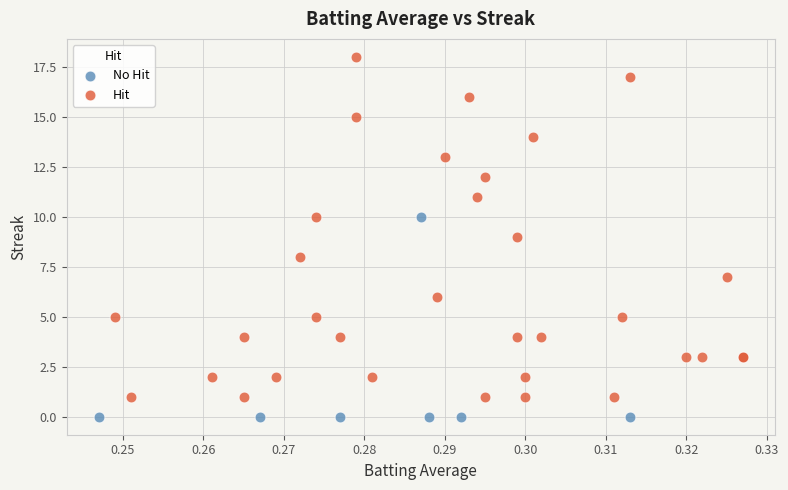

What are all the series names shown in the legend?

No Hit, Hit